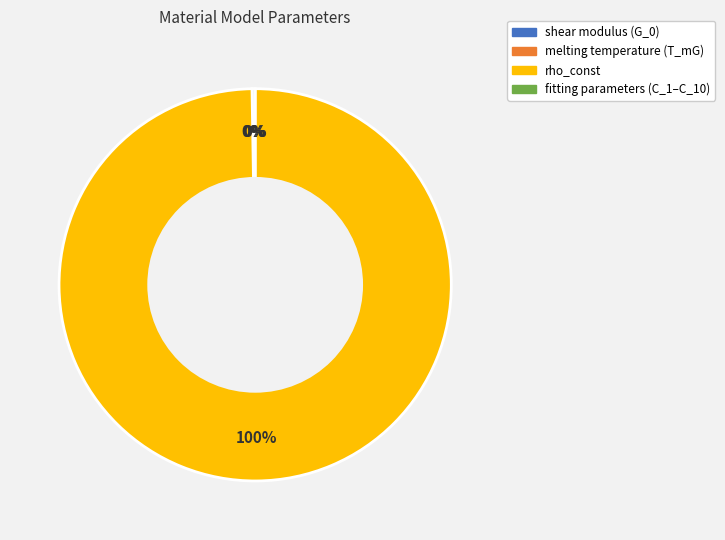

How much of the chart is everything except fitting parameter (rho_const)?

0.3%